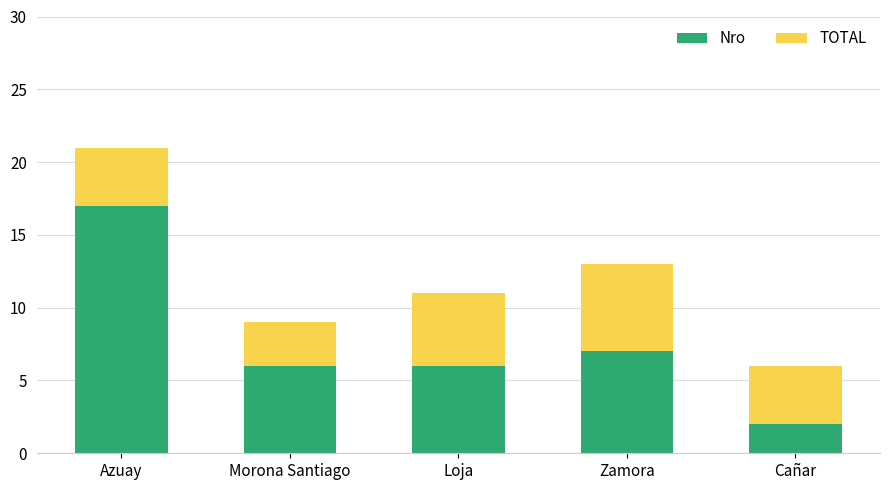

What is the sum of all Nro values?

38